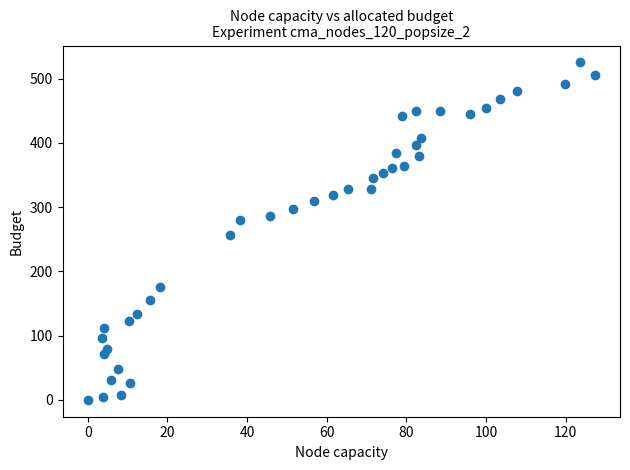

What is the range of X values (max minus min)?

127.3